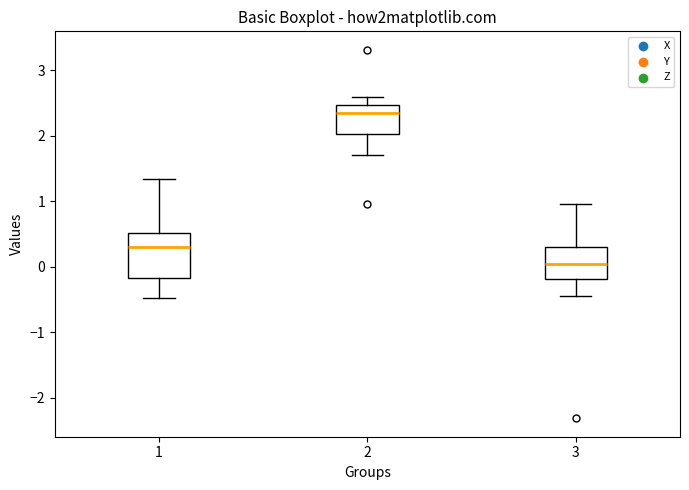

Reading left to right, transcribe this box plot: for each box, give where its median line is, the range the box spans, and where its two whiskers end, as read against the y-axis. The values are not printed on the chart, so give them approximately, as read against the axis.

1: median 0.3, box -0.2 to 0.5, whiskers -0.5 to 1.3
2: median 2.4, box 2.0 to 2.5, whiskers 1.7 to 2.6
3: median 0.0, box -0.2 to 0.3, whiskers -0.5 to 1.0